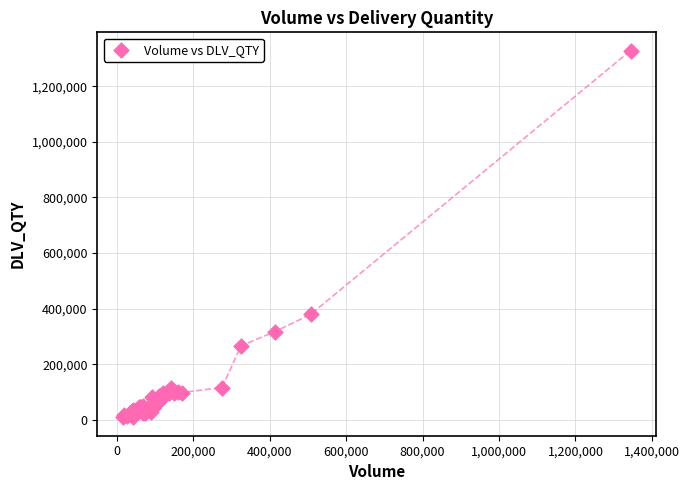

What Y value in the scatter plot is closest to 668239?

379116